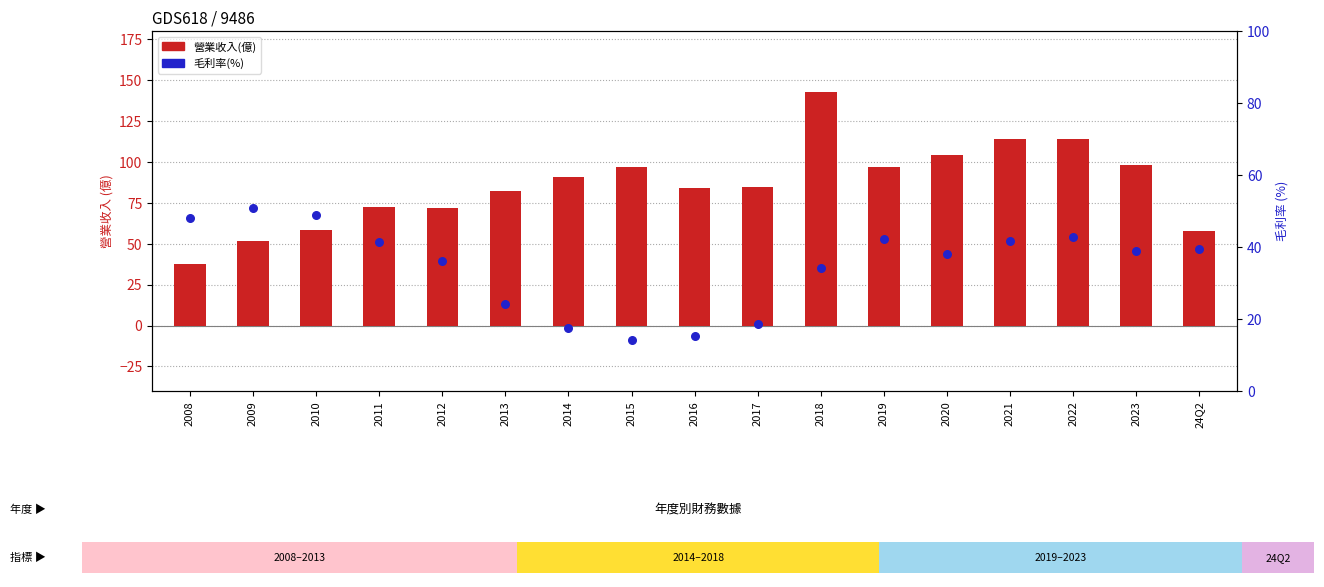

What is the total value across all series at 2020?

142.0